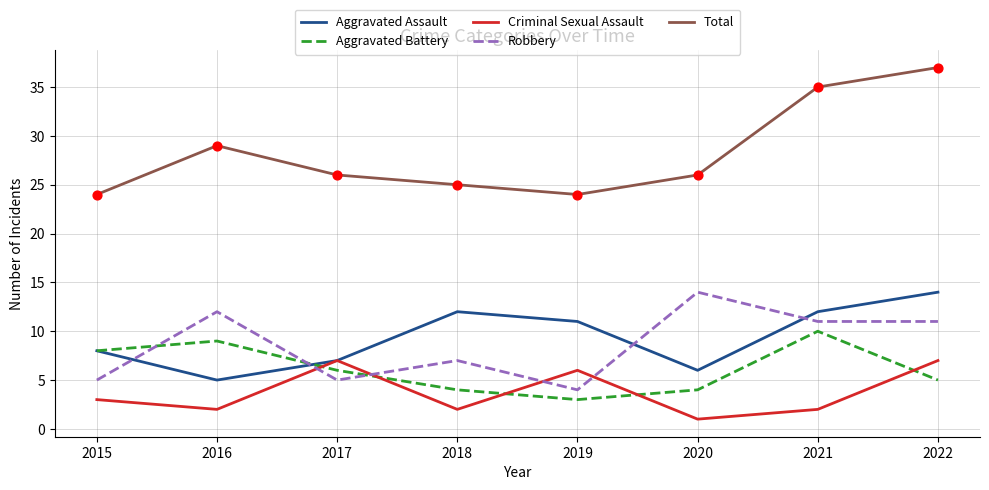

What is the total value across all series at 2015?

48